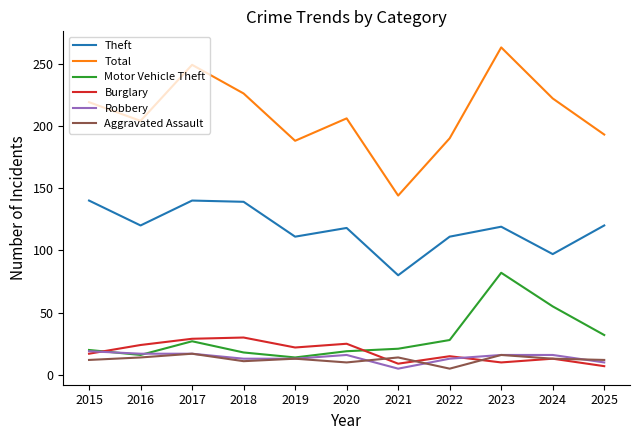

Which series has the widest spread of values?

Total